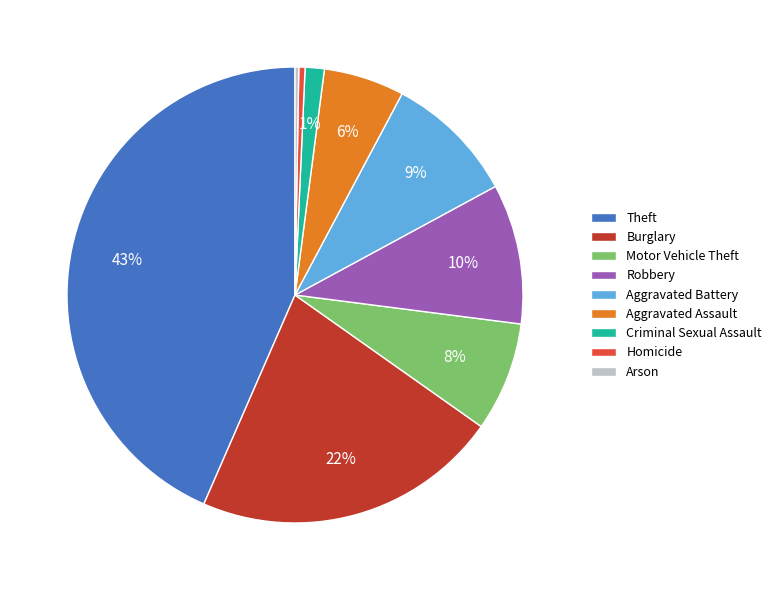

To the nearest percent, what portion does Aggravated Assault represent?

6%